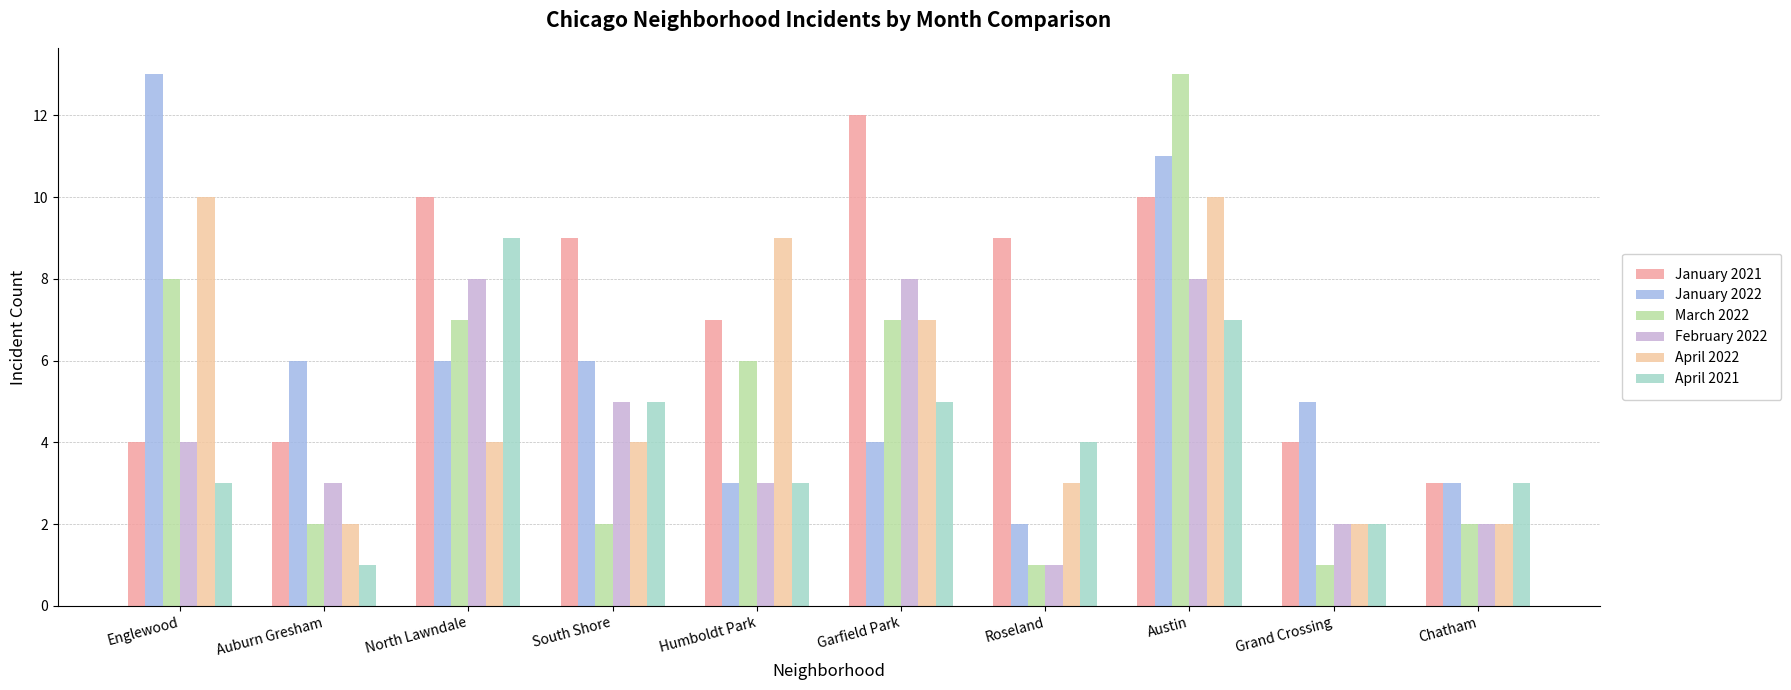

What is the maximum value shown in the chart?

13